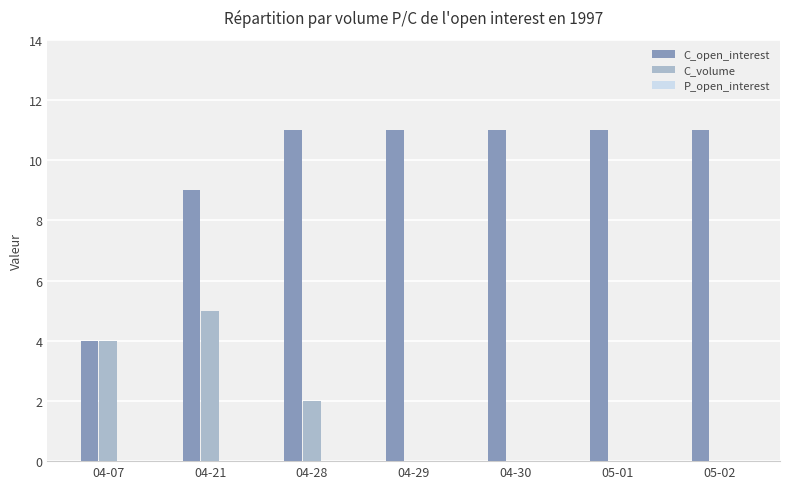

Count the C_open_interest values in the range 9 to 11.

6